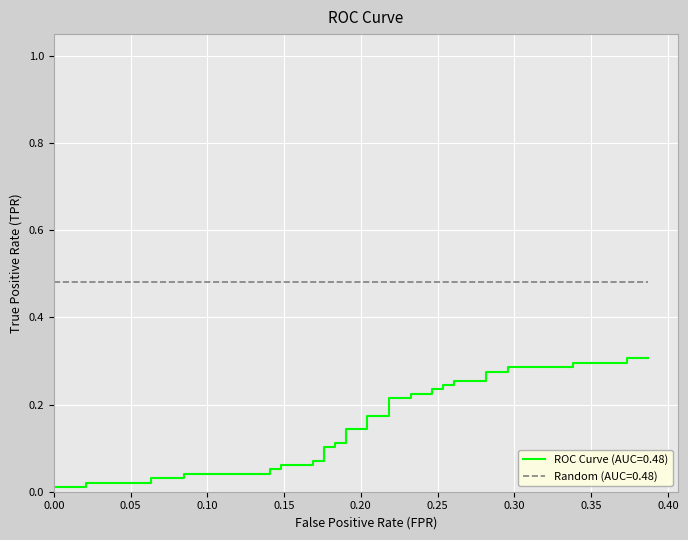

What is the value of the 31st point from the left?

0.3